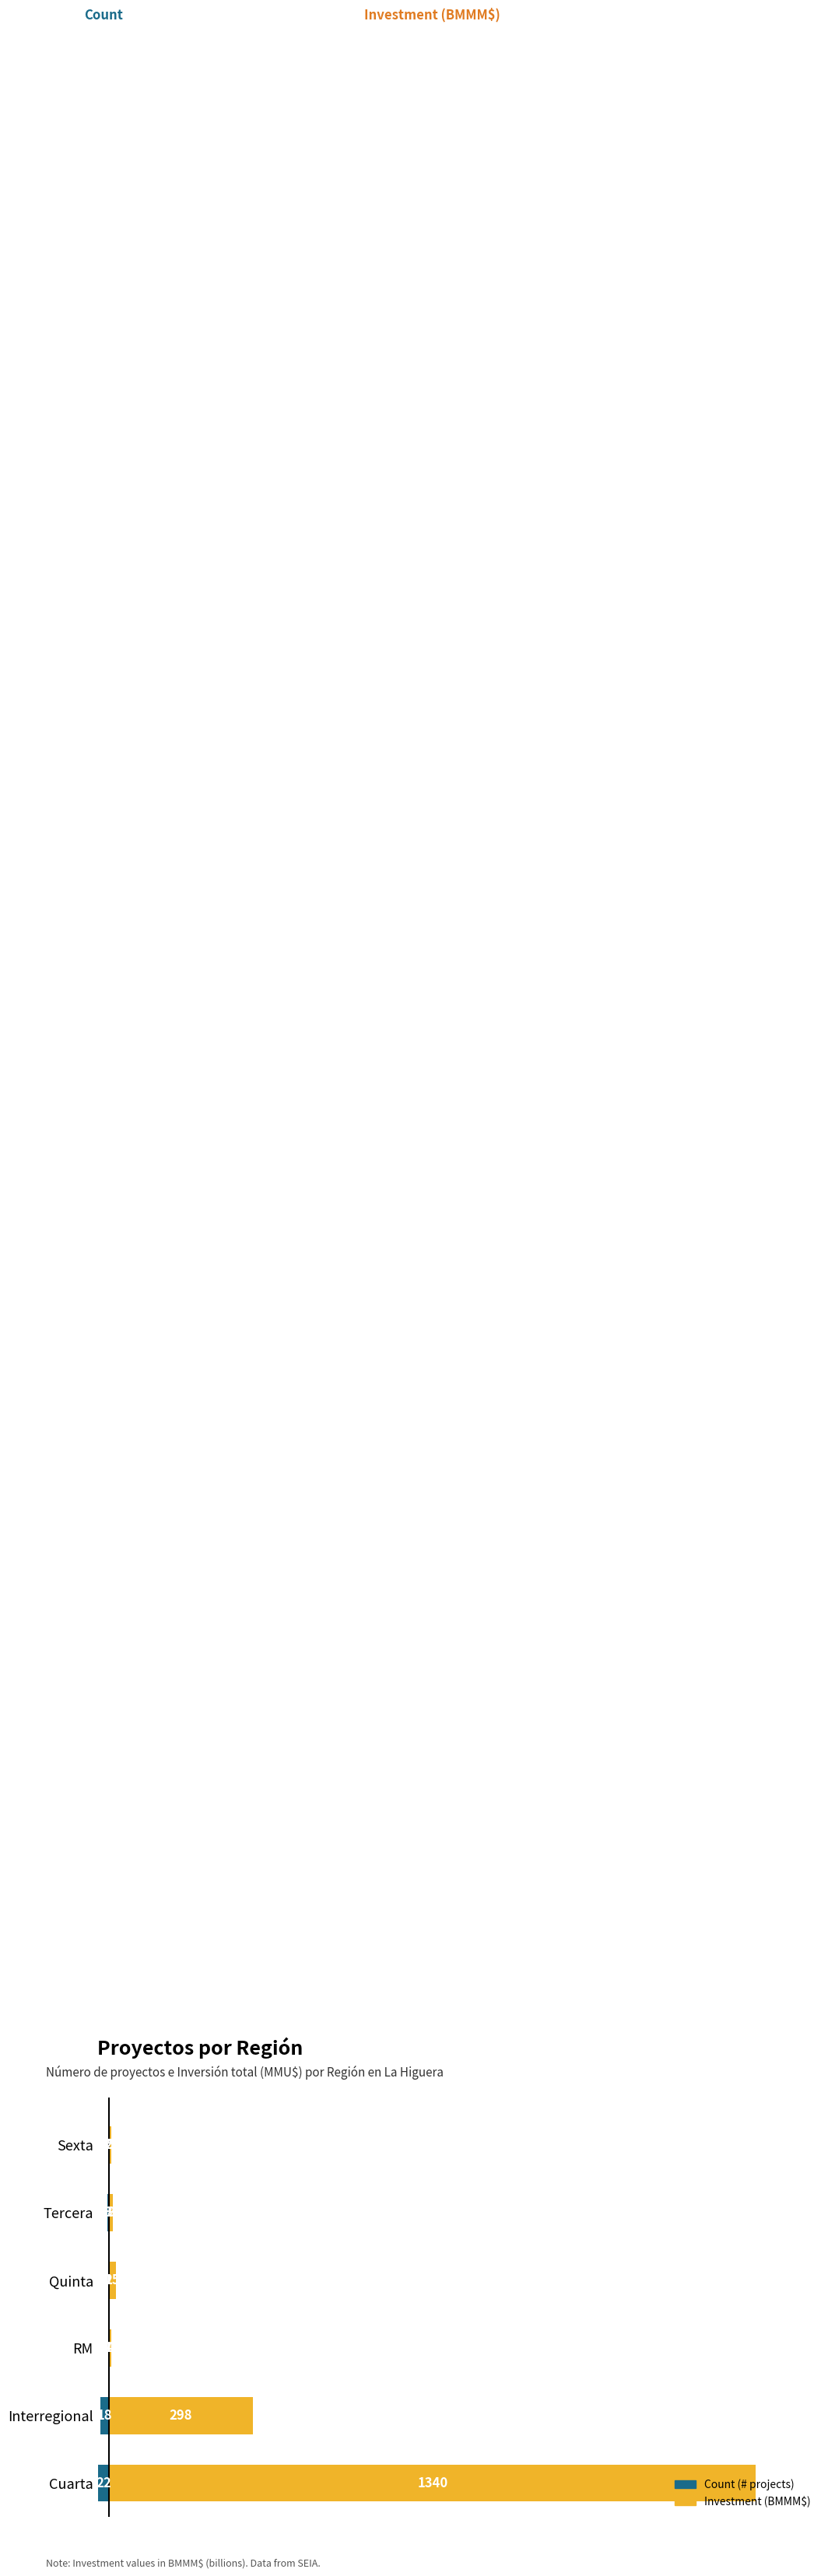

At RM, list the series in order from smallest to largest.

Count (# projects), Investment (BMMM$)